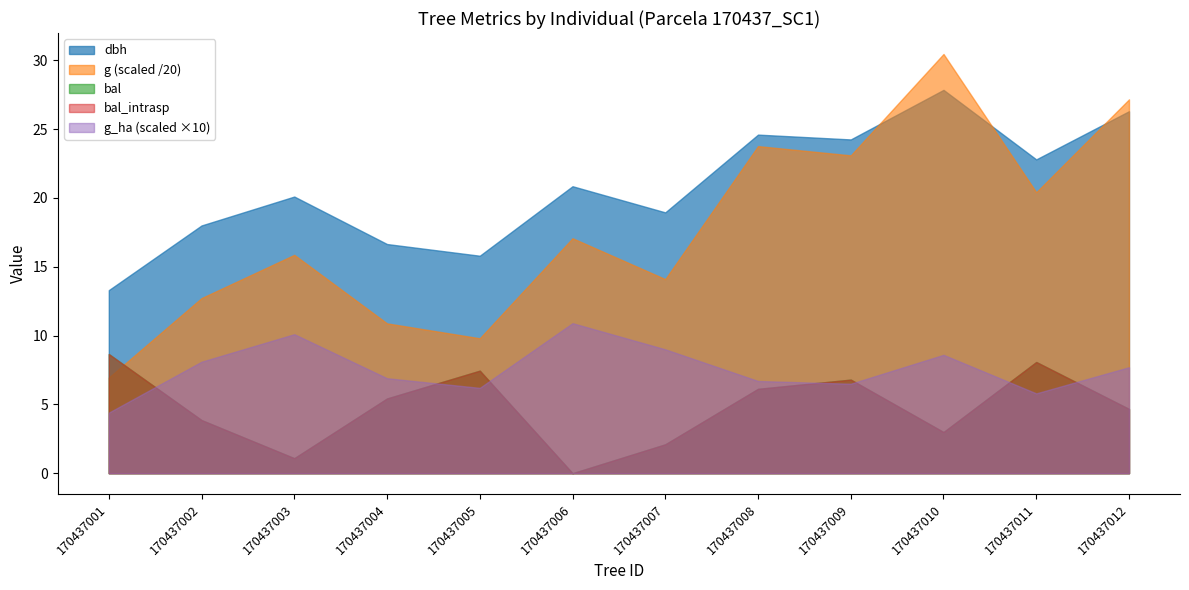

Does the chart have visible grid lines?

No